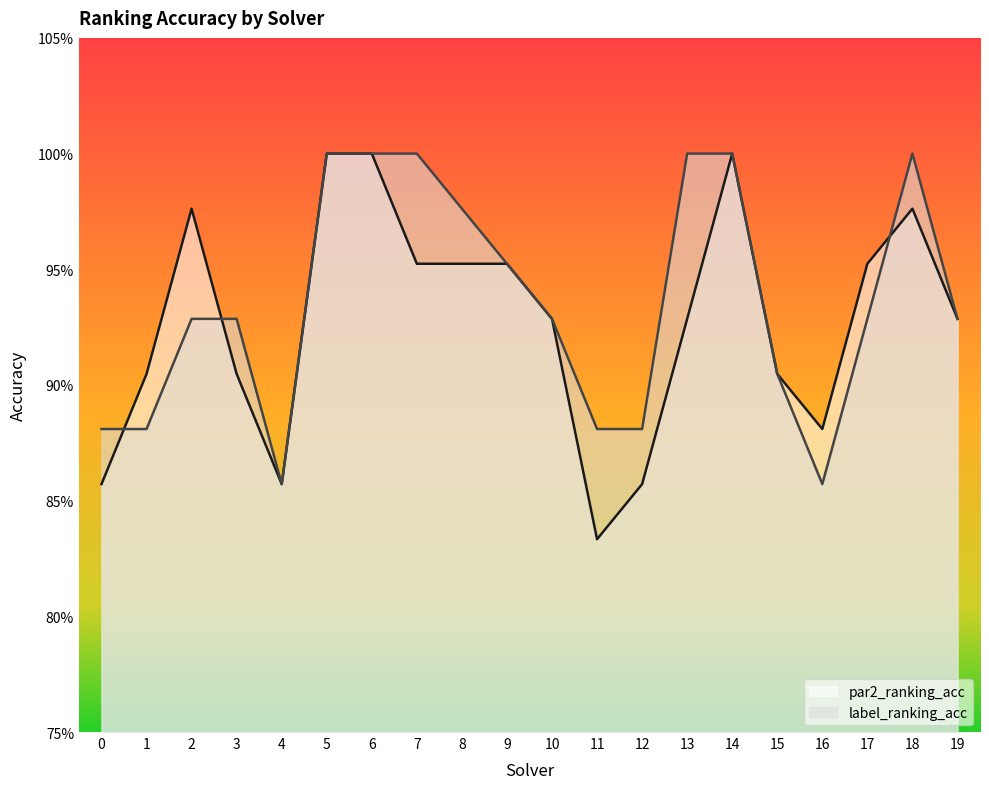

Where is label_ranking_acc nearest to the value 0?

4